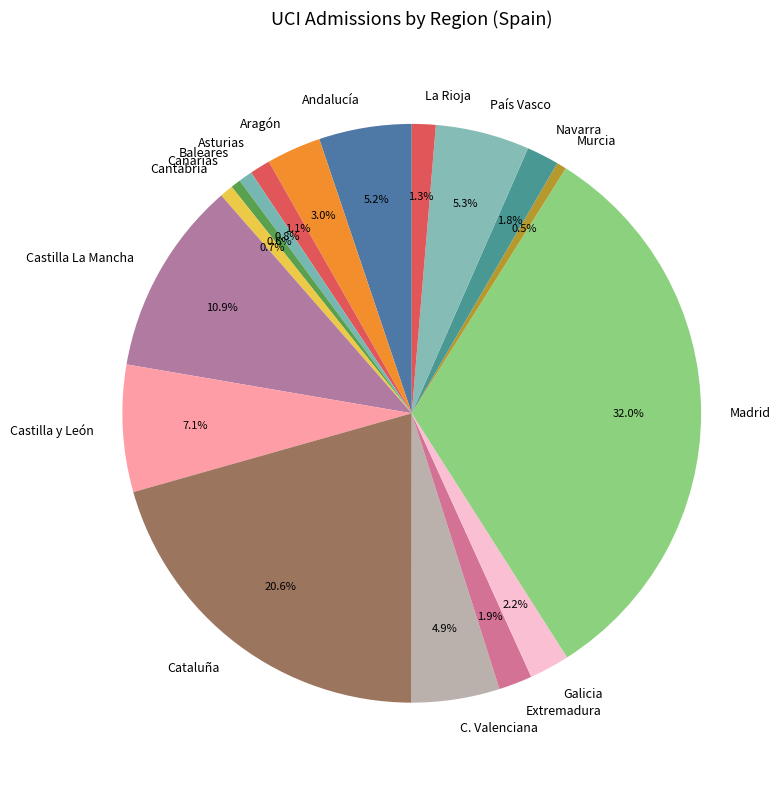

How many slices are in this pie chart?

17